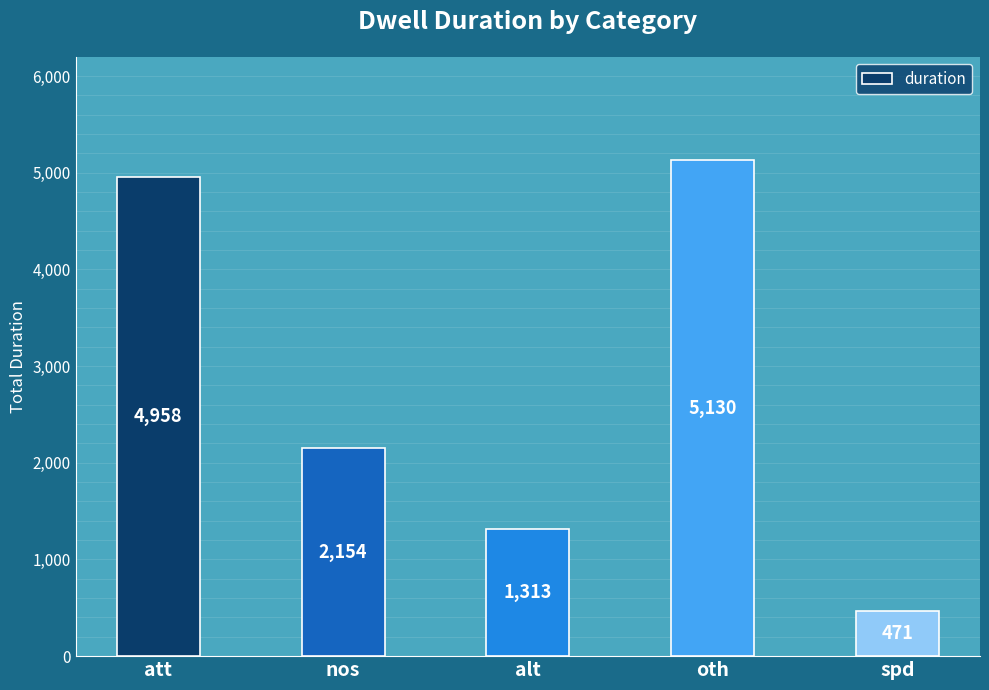

What is the greatest value displayed?

5130